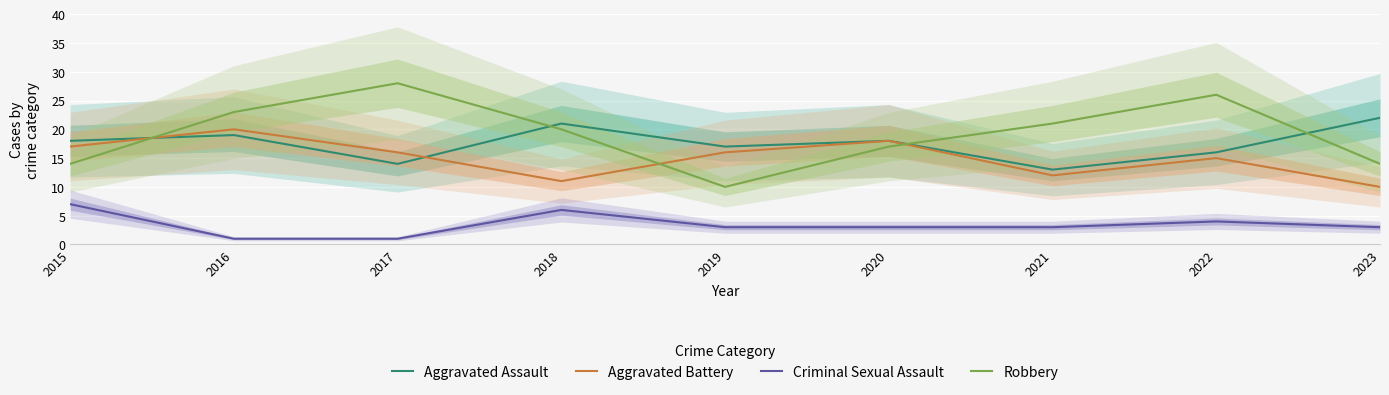

Where does the Criminal Sexual Assault series first go above 3?

2015